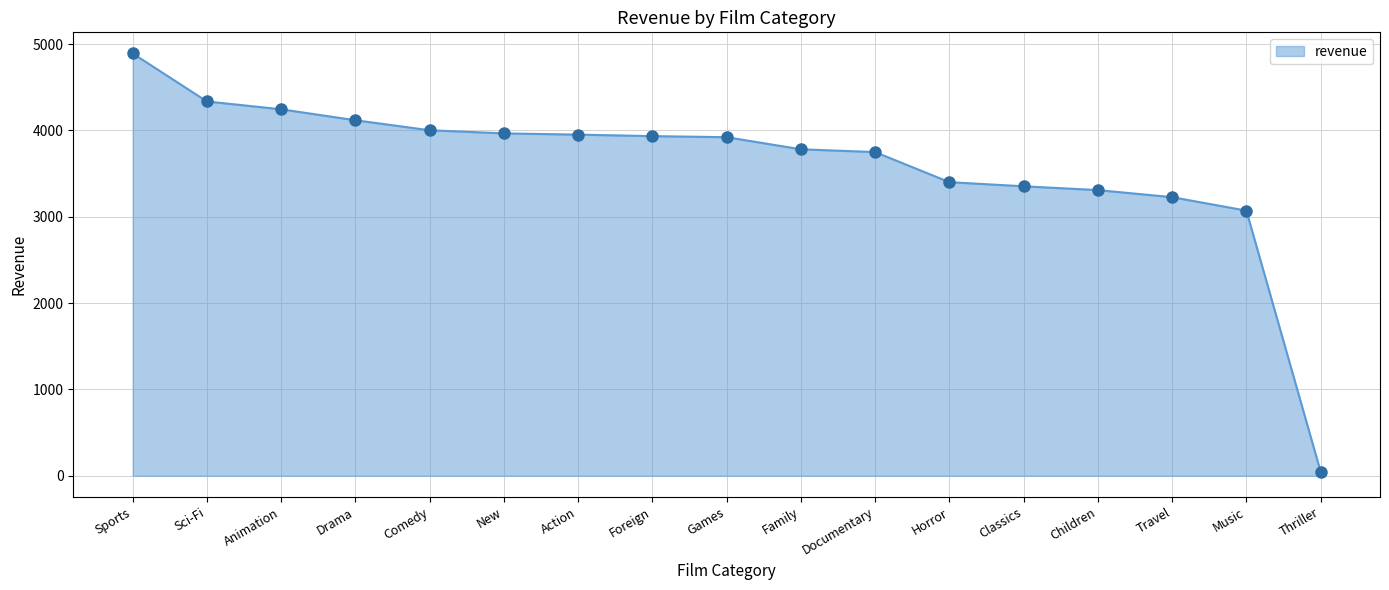

Does the chart display data point markers on the line(s)?

No